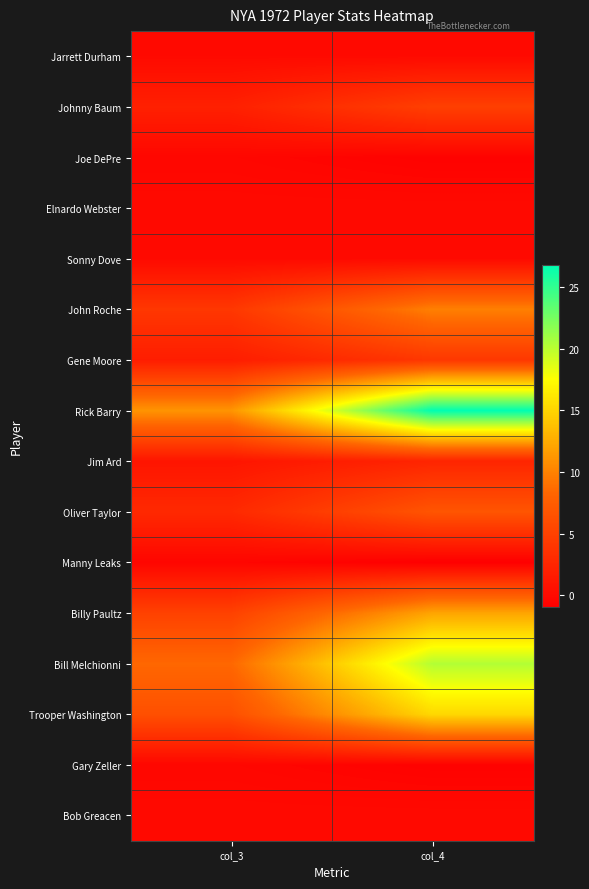

Between col_3 and col_4, which is larger?

col_3